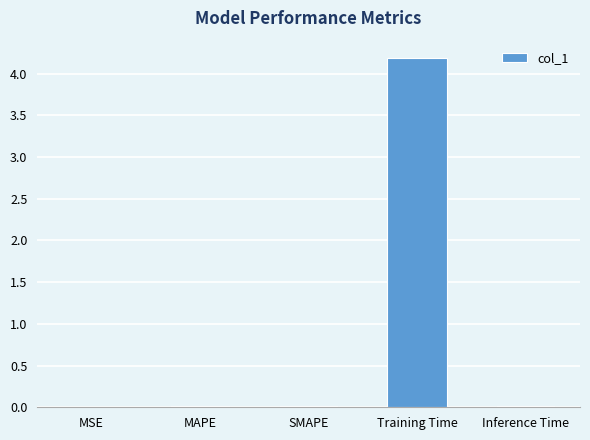

What is the sum of all values?

4.2